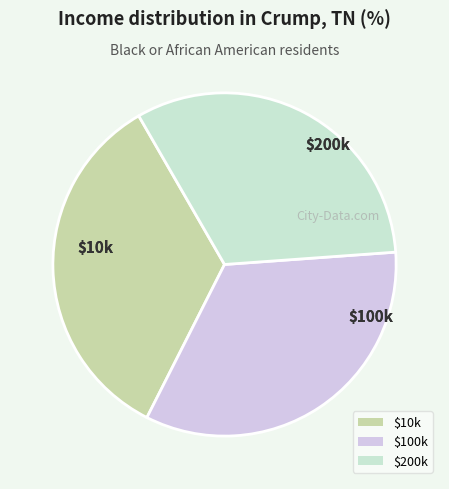

The $100k slice represents 34% of the pie. True or false?

True